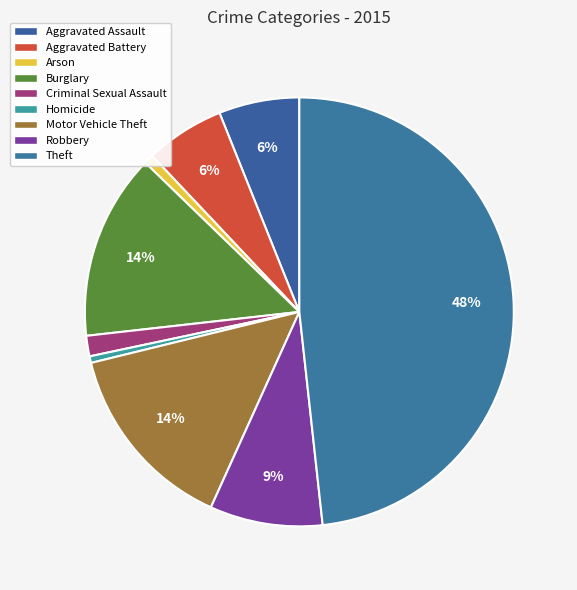

Count the number of slices in the pie.

9